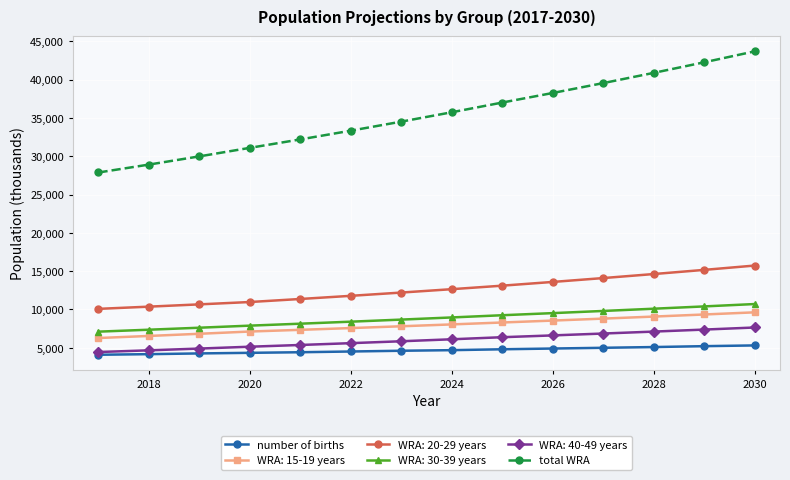

What is the value of the total WRA point at the 10th from the left?

38255.6